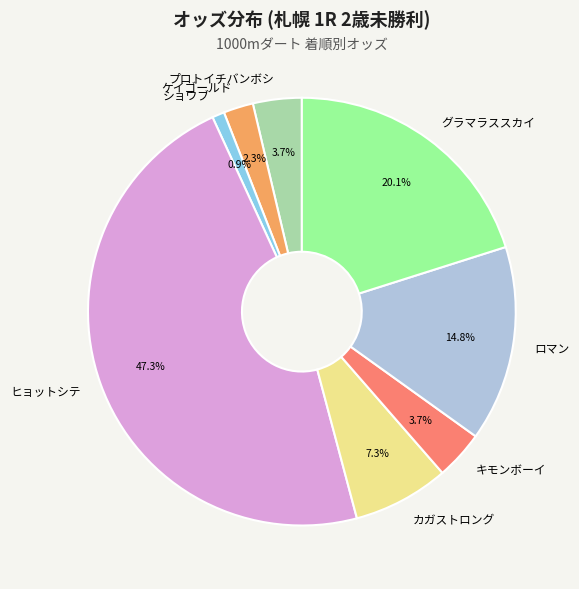

How many slices are in this pie chart?

8